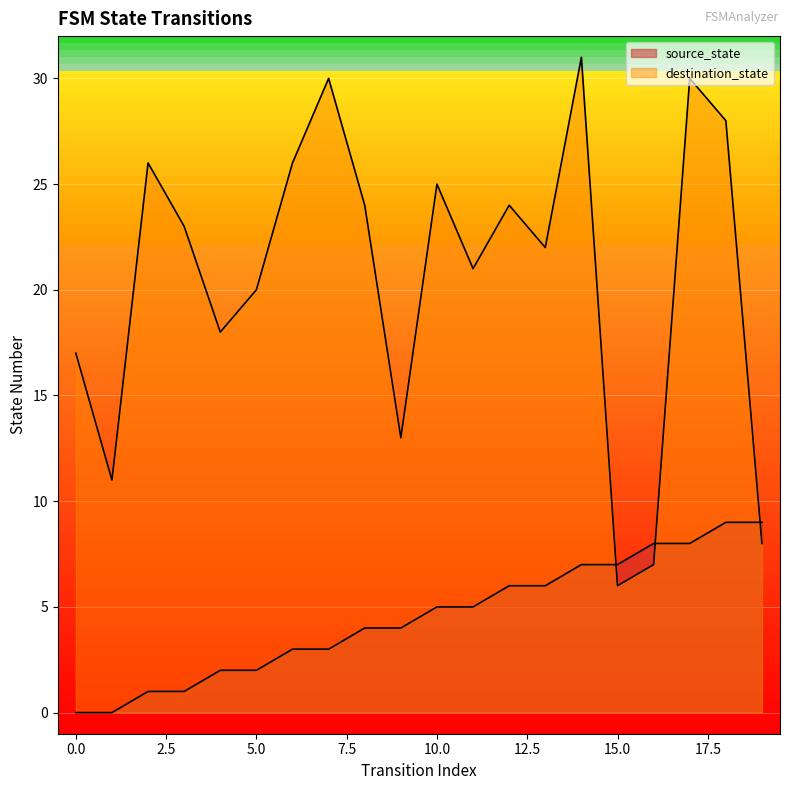

Is it true that source_state equals 3 at 11?

False